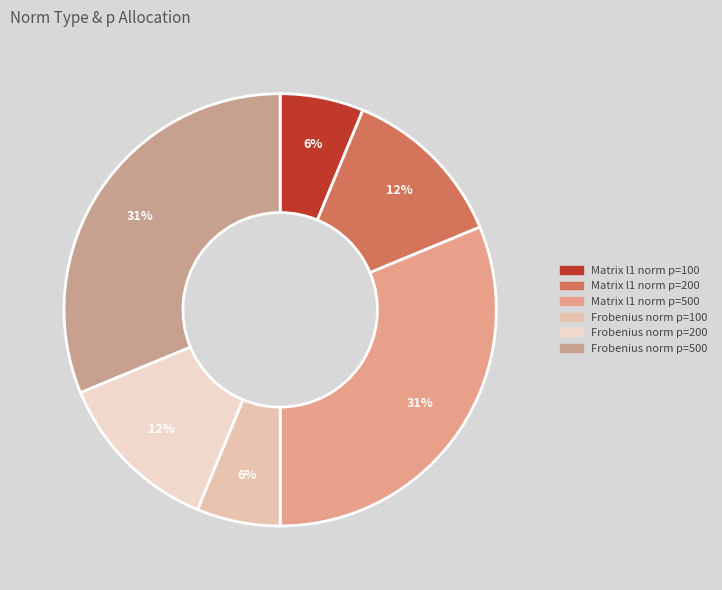

What is the change in value from Matrix l1 norm p=500 to Frobenius norm p=100?

-400